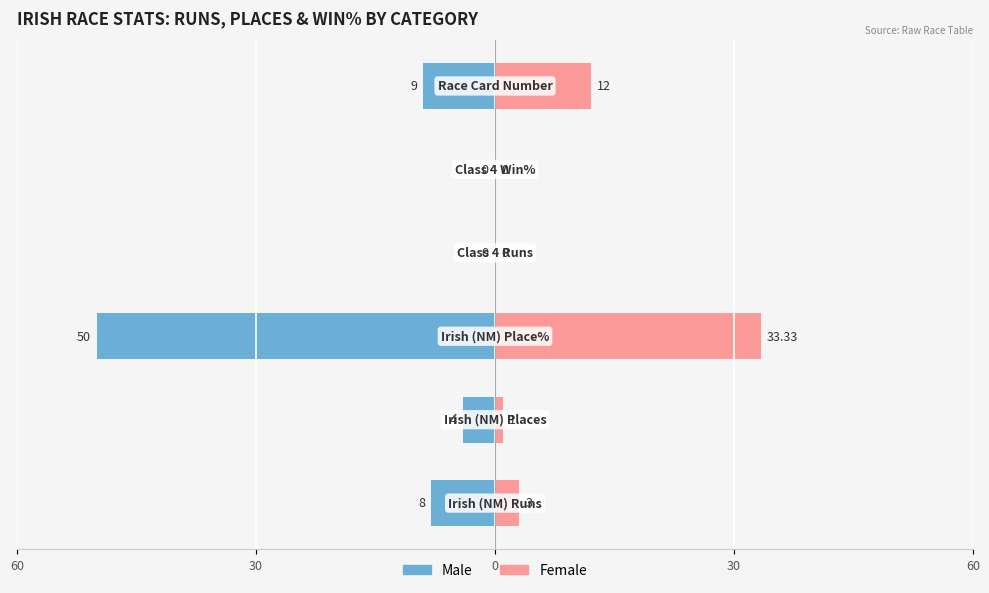

The value of Female at 5 is 17.2. True or false?

False